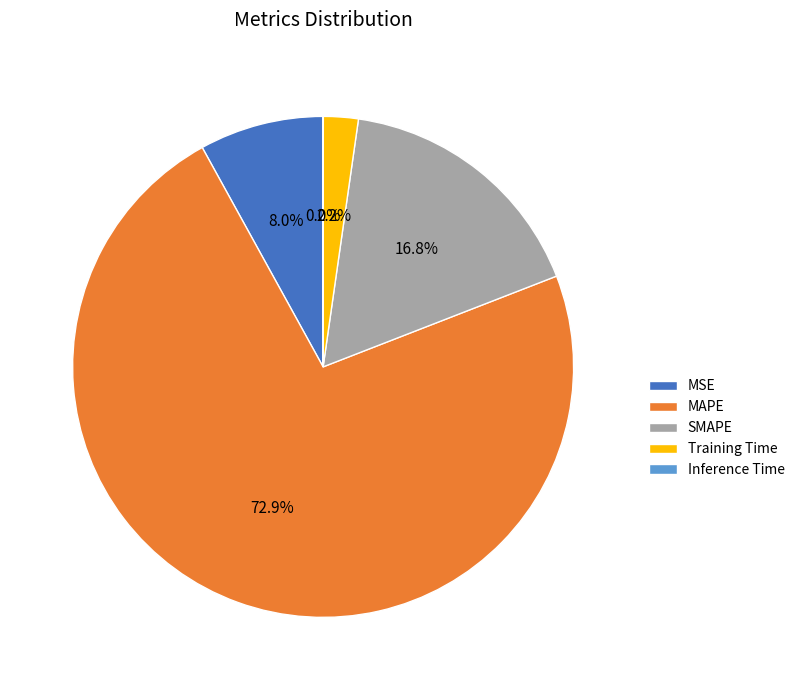

To the nearest percent, what percentage of the pie is Training Time?

2%